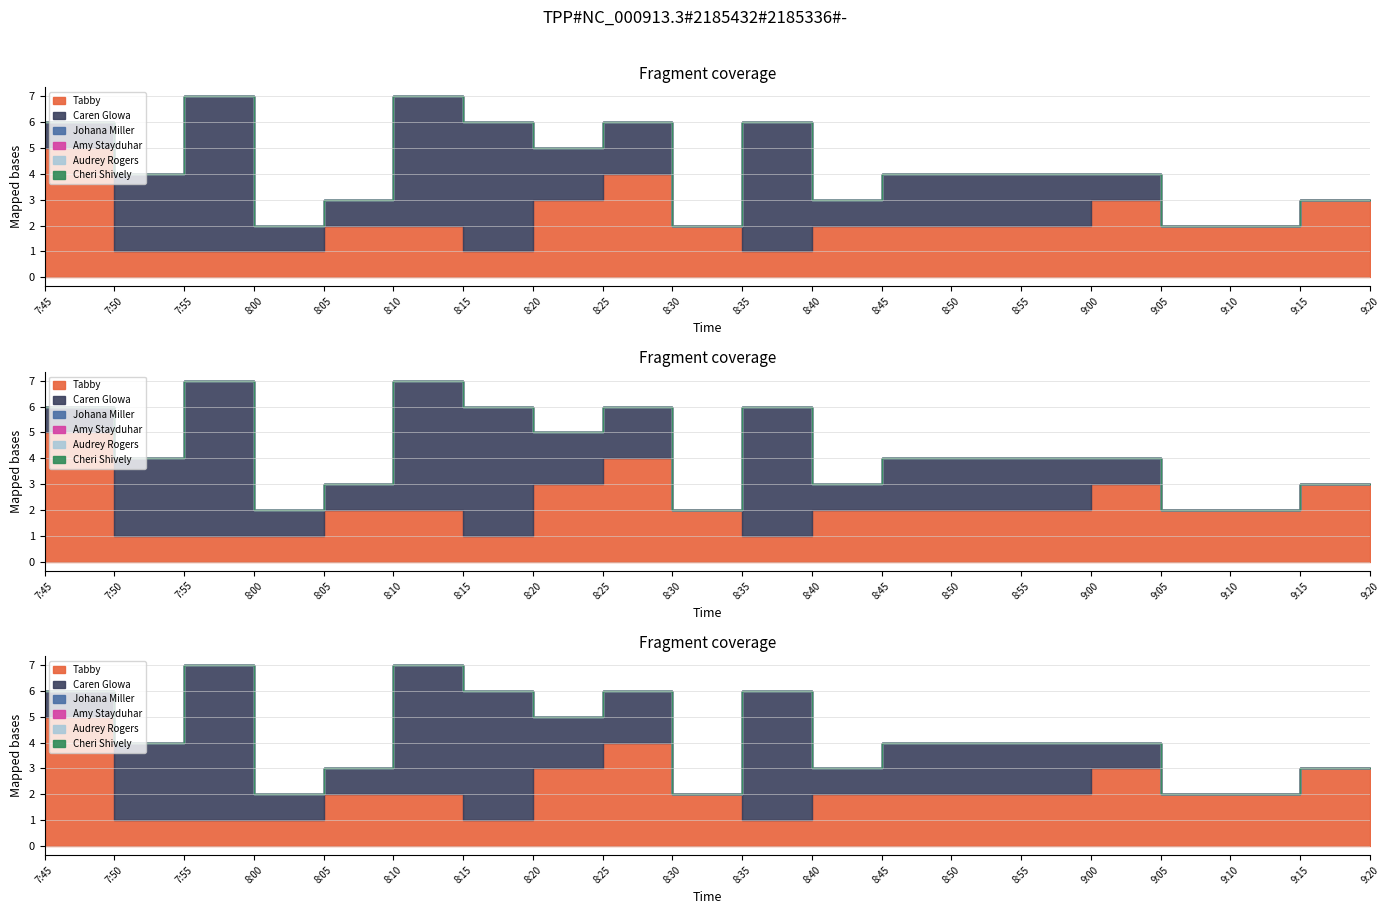

Between 8:00 and 8:30, which series saw the biggest shift?

Tabby